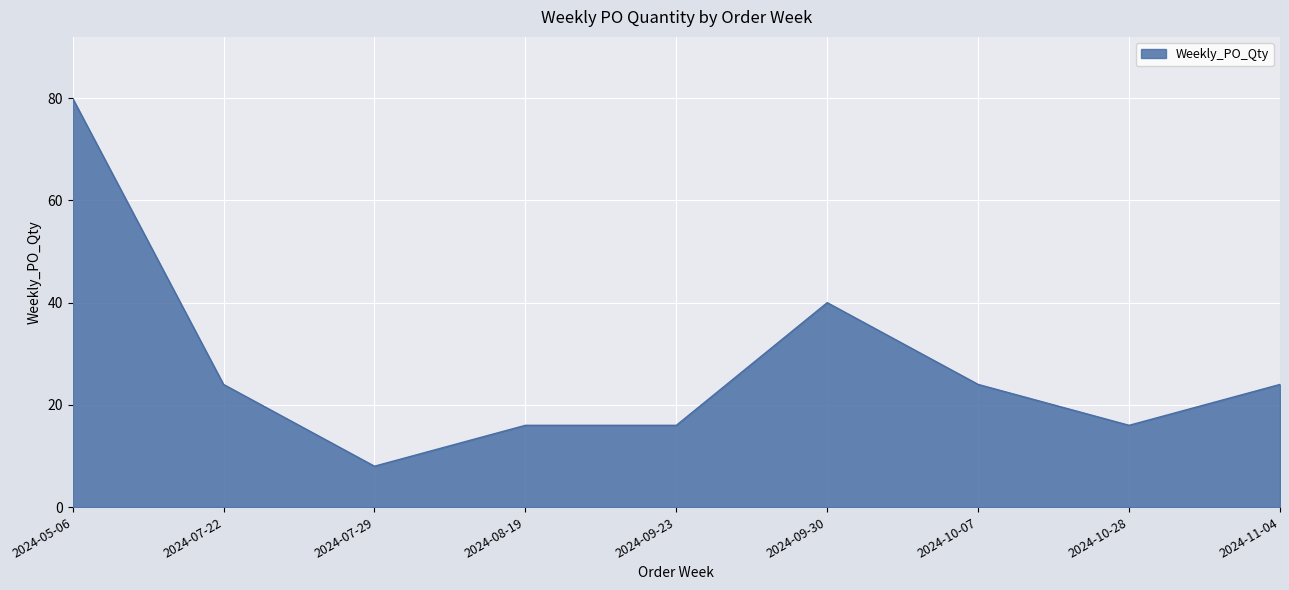

Reading left to right, what are all the values shown in this chart?

80	24	8	16	16	40	24	16	24